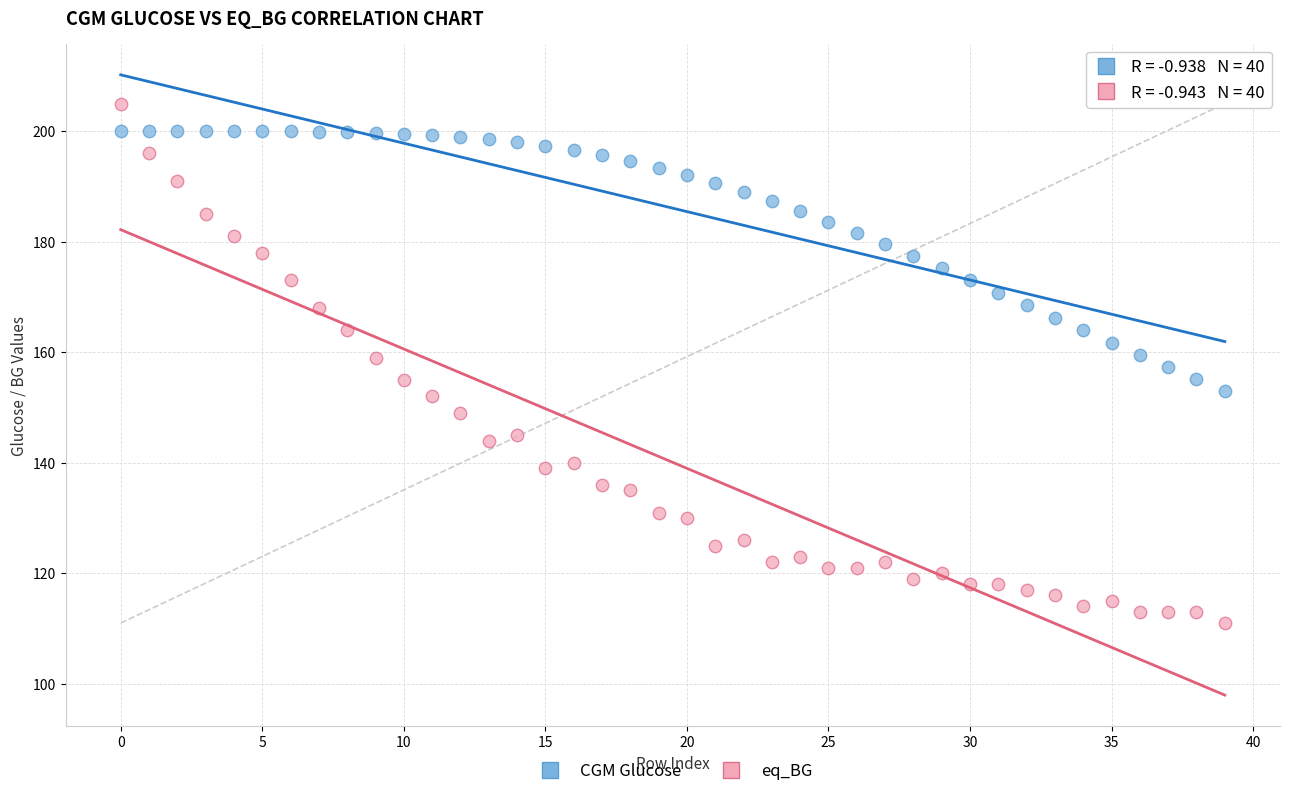

Which series reaches the maximum Y coordinate?

eq_BG